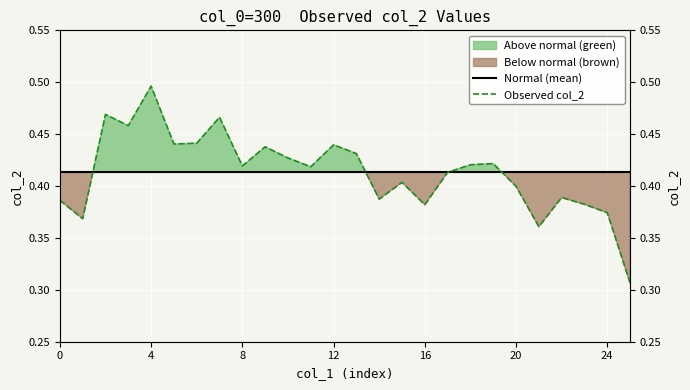

Is it true that Observed col_2 equals 0.8 at 7?

False